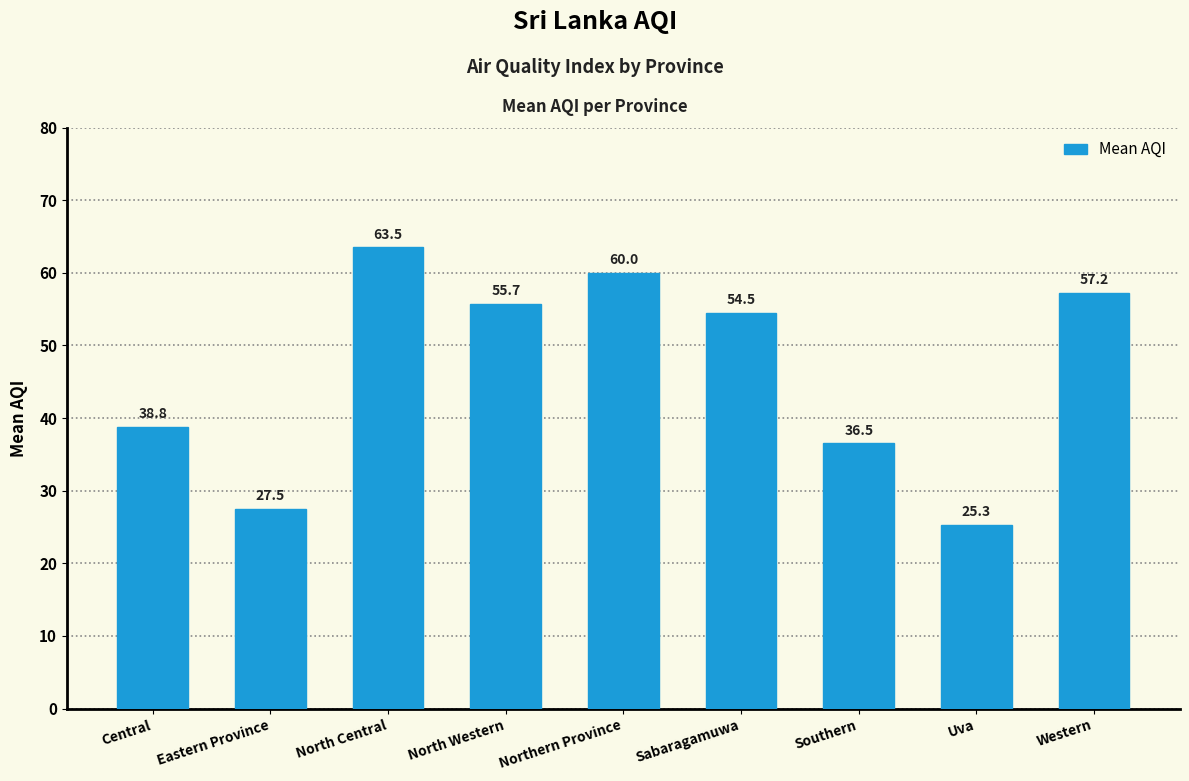

What is the maximum value shown in the chart?

63.5